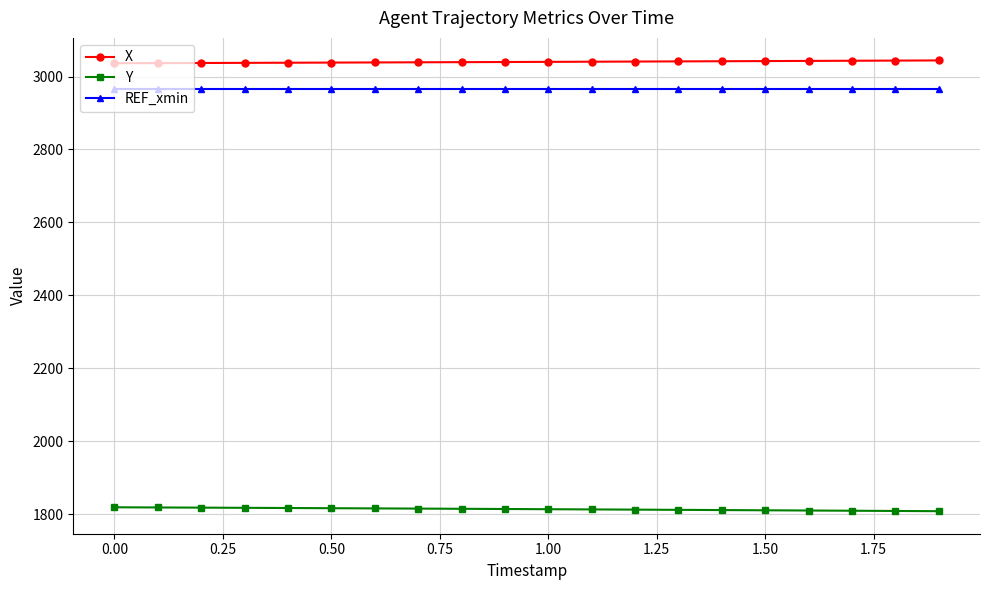

Which series has the largest total across all categories?

X